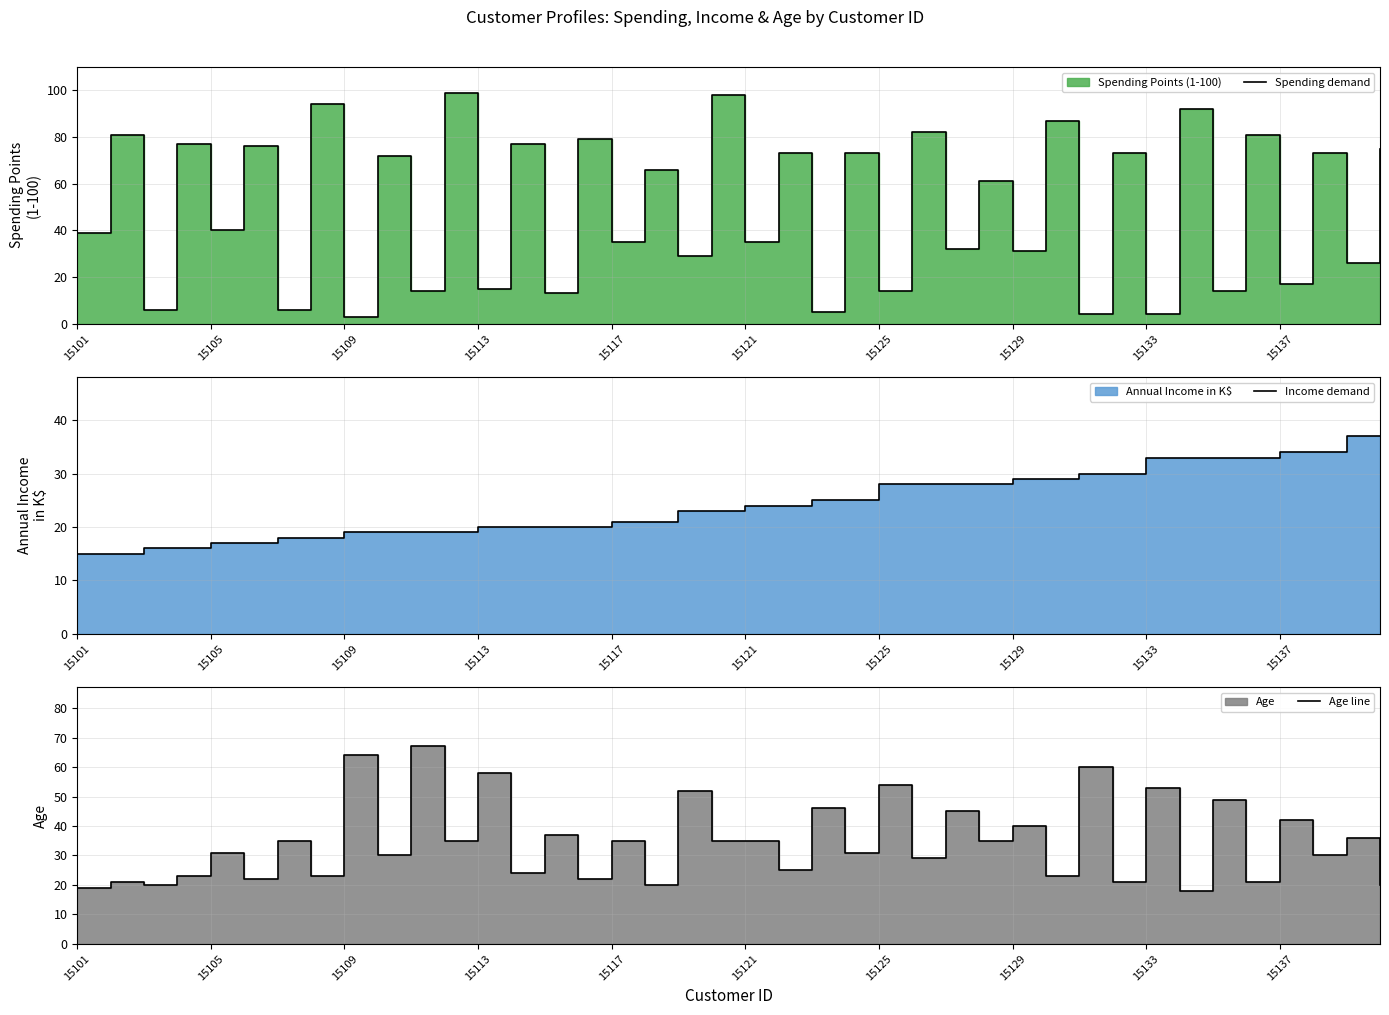

True or false: Spending demand and Income demand intersect in this chart.

True